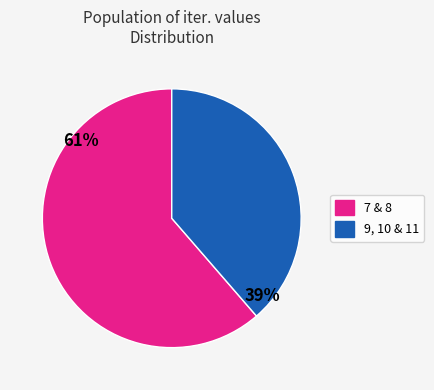

How many slices are in this pie chart?

2